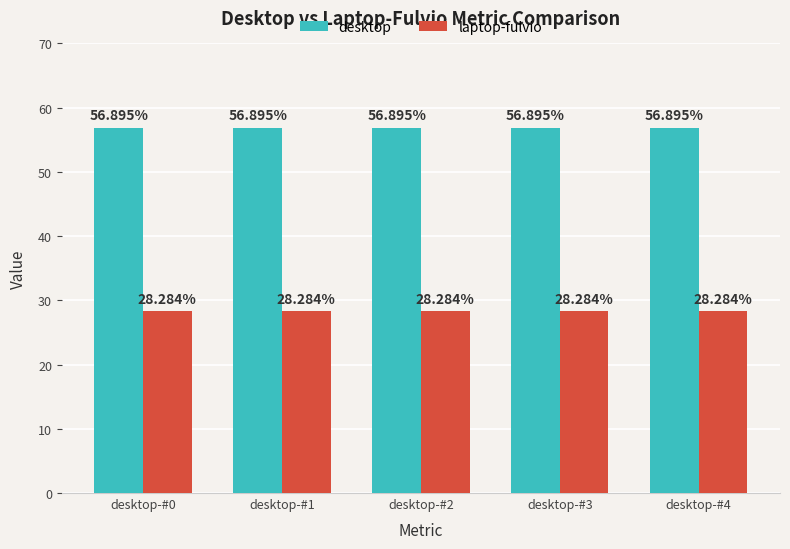

What is the spread (max minus min) of values at desktop-#2?

28.6